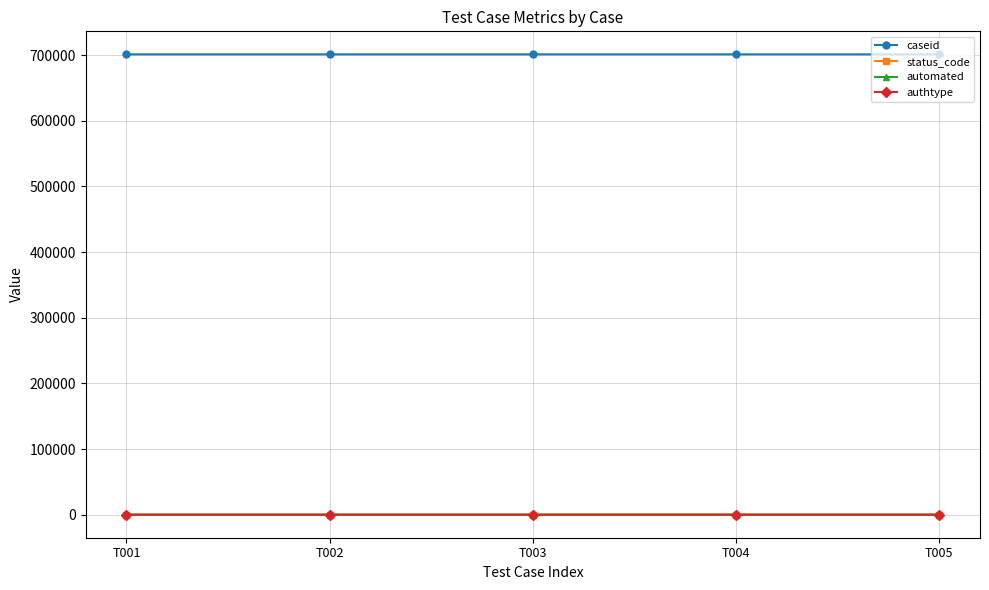

At how many categories does at least one series exceed 52189?

5